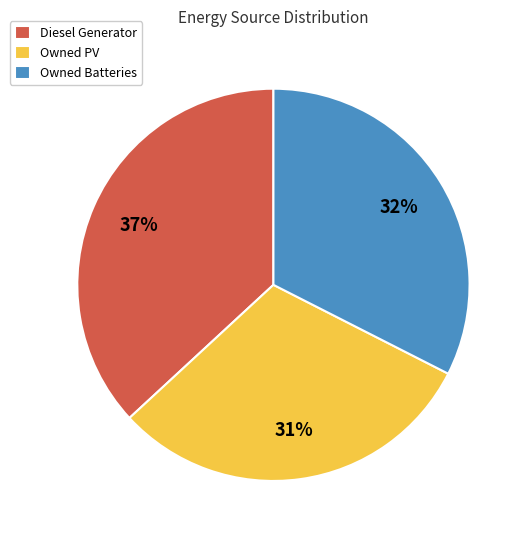

To the nearest percent, what is the combined percentage of Owned Batteries and Diesel Generator?

69%